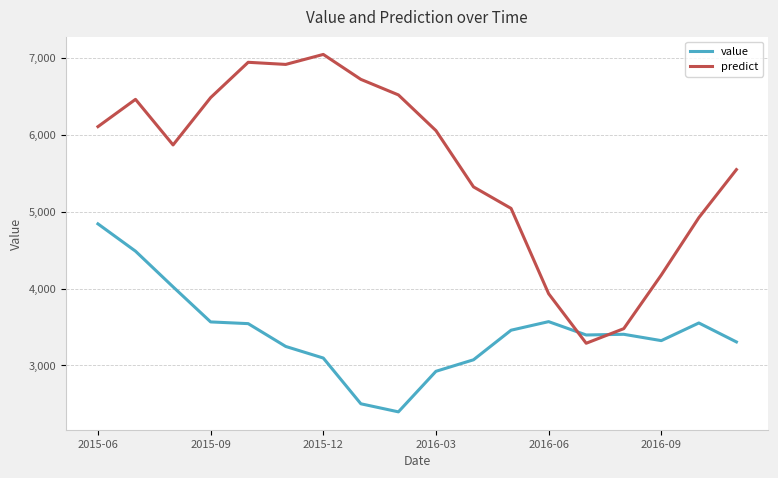

True or false: value and predict intersect in this chart.

True